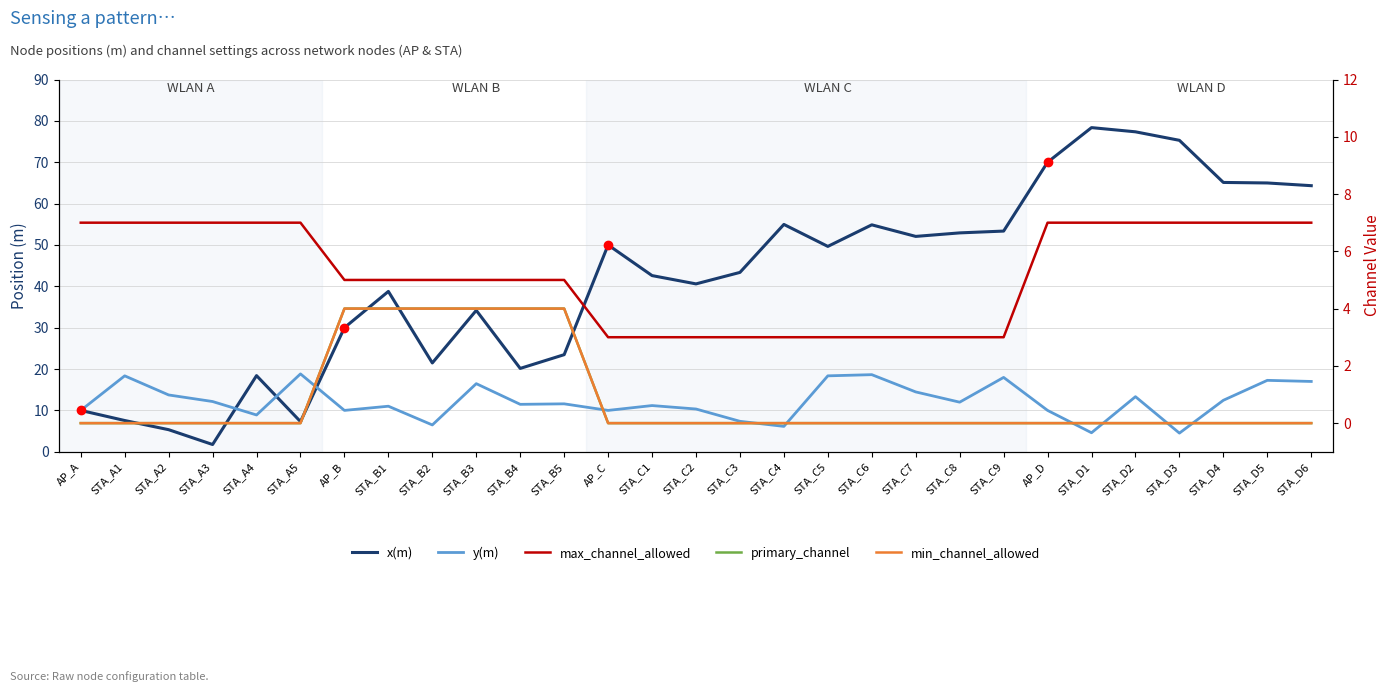

Is the value of y(m) at STA_A2 greater than the value of min_channel_allowed at STA_C8?

Yes